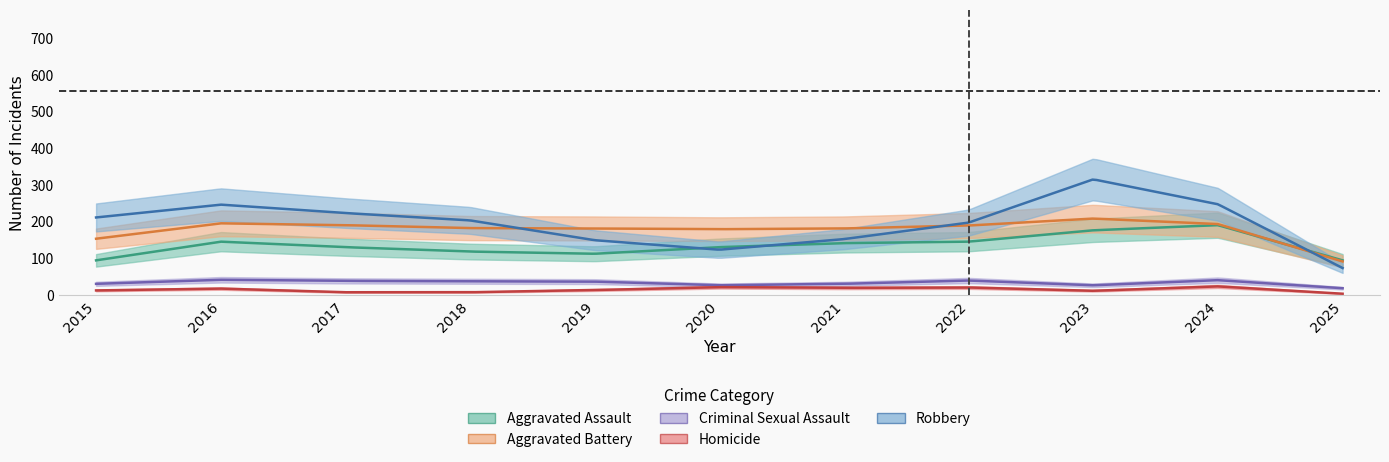

What is the value of the Robbery point at the 4th from the left?

204